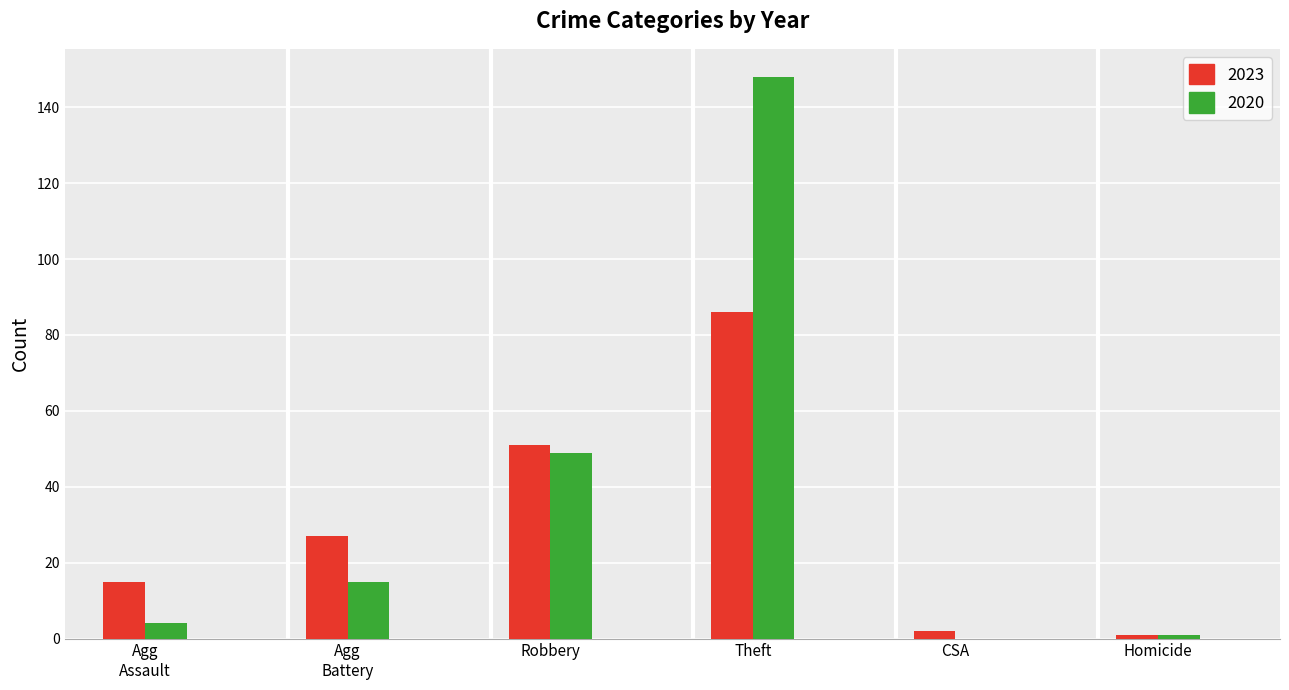

What is the sum of all 2023 values?

182